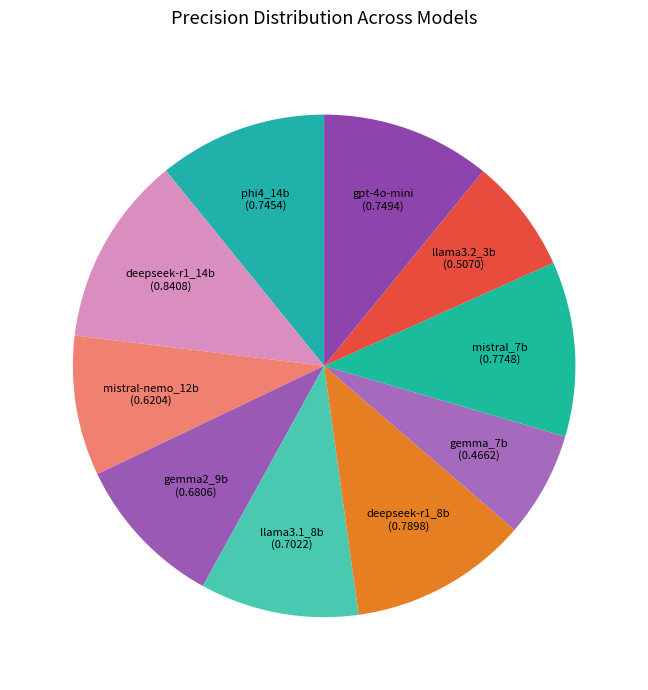

Is the sum of gpt-4o-mini and llama3.1_8b greater than half?

No